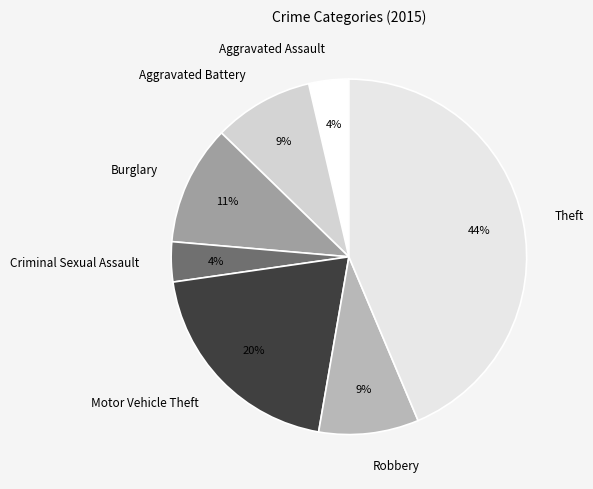

Count the number of slices in the pie.

7